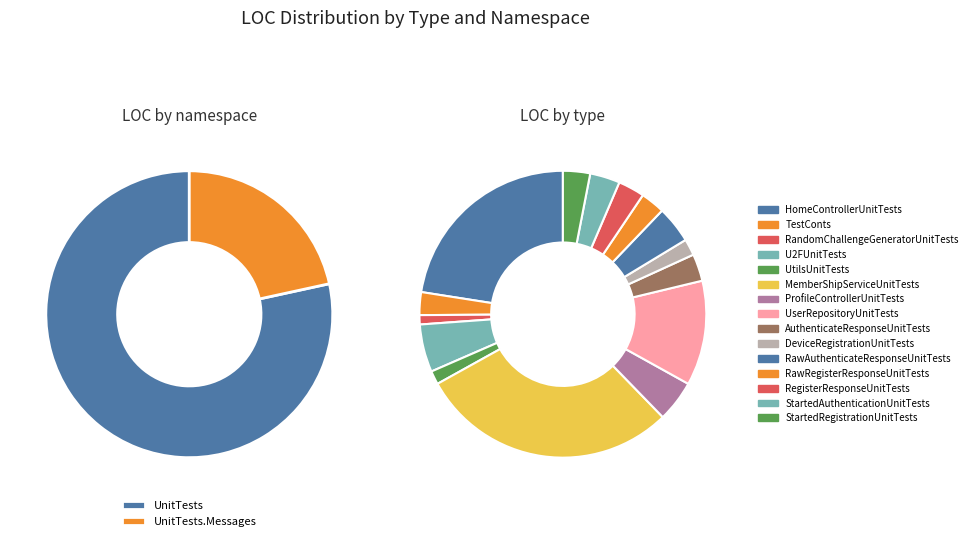

Rank the categories by value from lowest to highest.

RandomChallengeGeneratorUnitTests, UtilsUnitTests, DeviceRegistrationUnitTests, TestConts, RawRegisterResponseUnitTests, RegisterResponseUnitTests, AuthenticateResponseUnitTests, StartedRegistrationUnitTests, StartedAuthenticationUnitTests, RawAuthenticateResponseUnitTests, ProfileControllerUnitTests, U2FUnitTests, UserRepositoryUnitTests, HomeControllerUnitTests, MemberShipServiceUnitTests